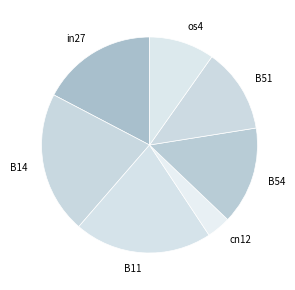

Does any single category account for the majority?

No